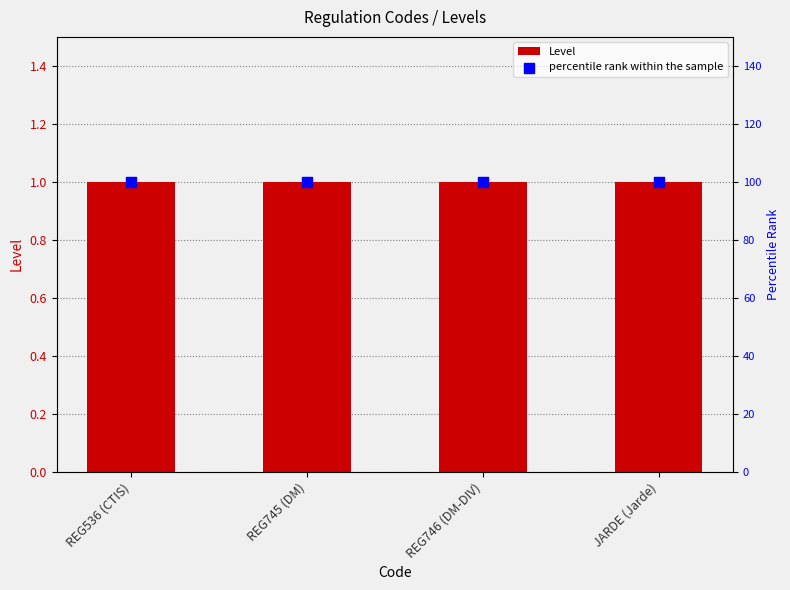

Is the value of percentile rank within the sample at REG745 (DM) greater than the value of Level at REG746 (DM-DIV)?

Yes